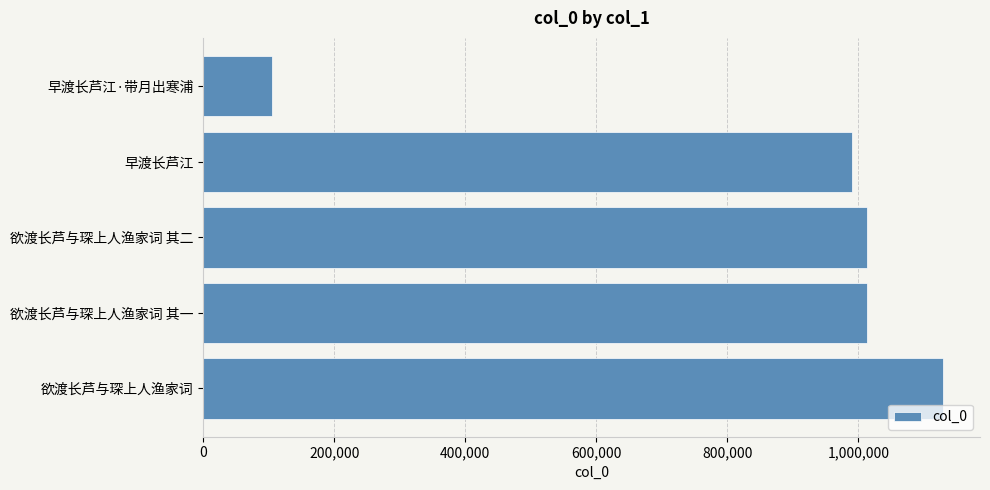

Between 欲渡长芦与琛上人渔家词 and 欲渡长芦与琛上人渔家词 其二, which is larger?

欲渡长芦与琛上人渔家词